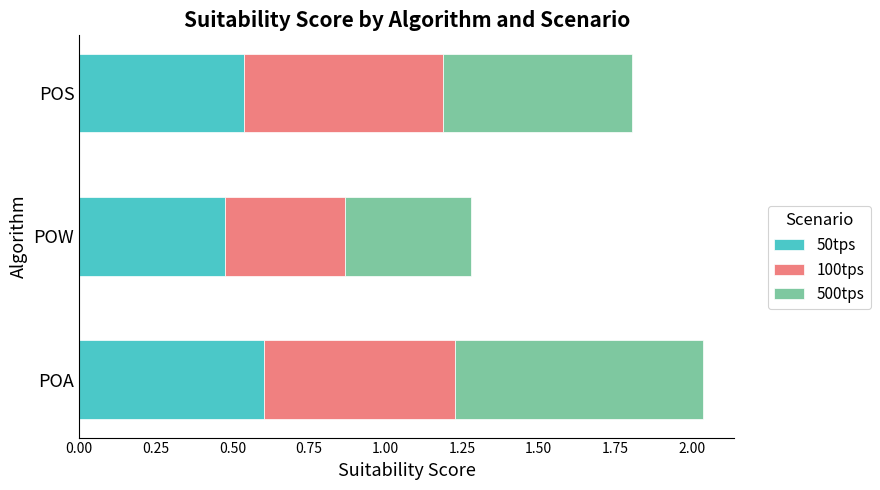

The 50tps series shows 0.6 at POA. True or false?

True